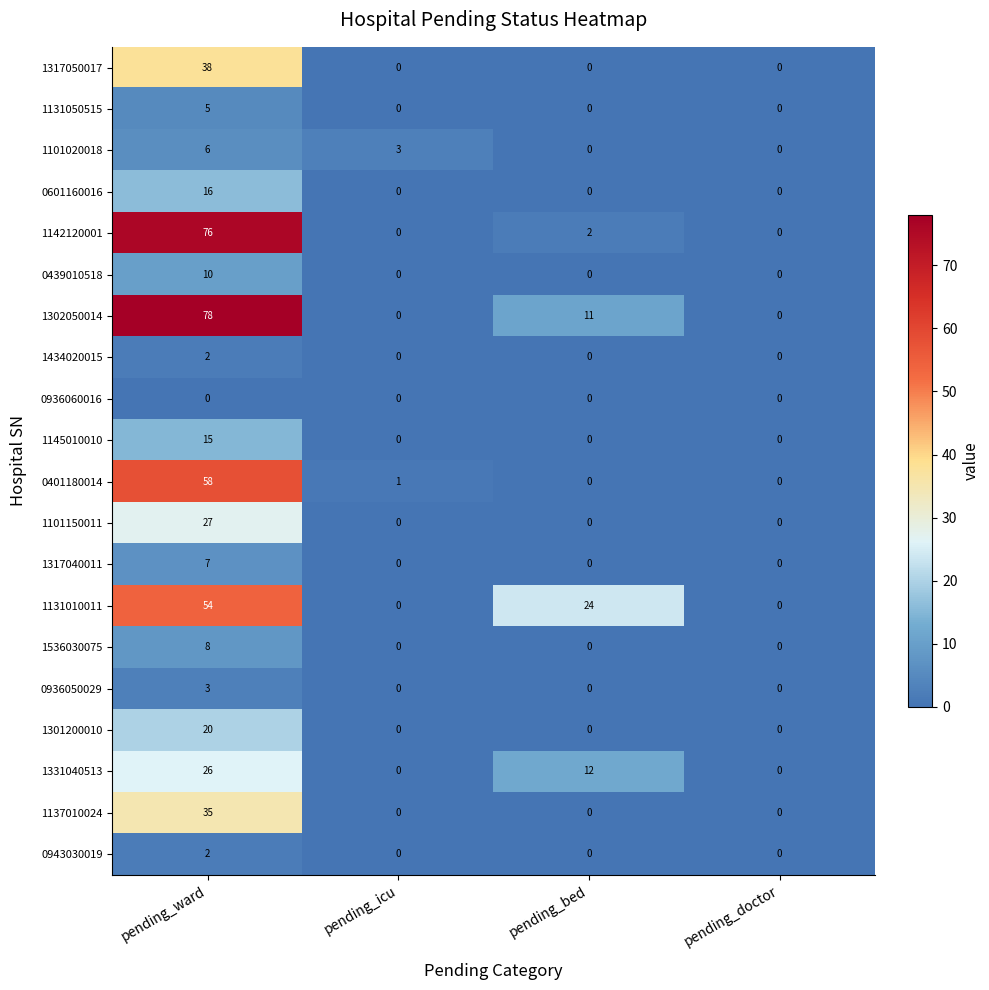

What is the difference between the maximum and minimum values in the 0401180014 series?

58